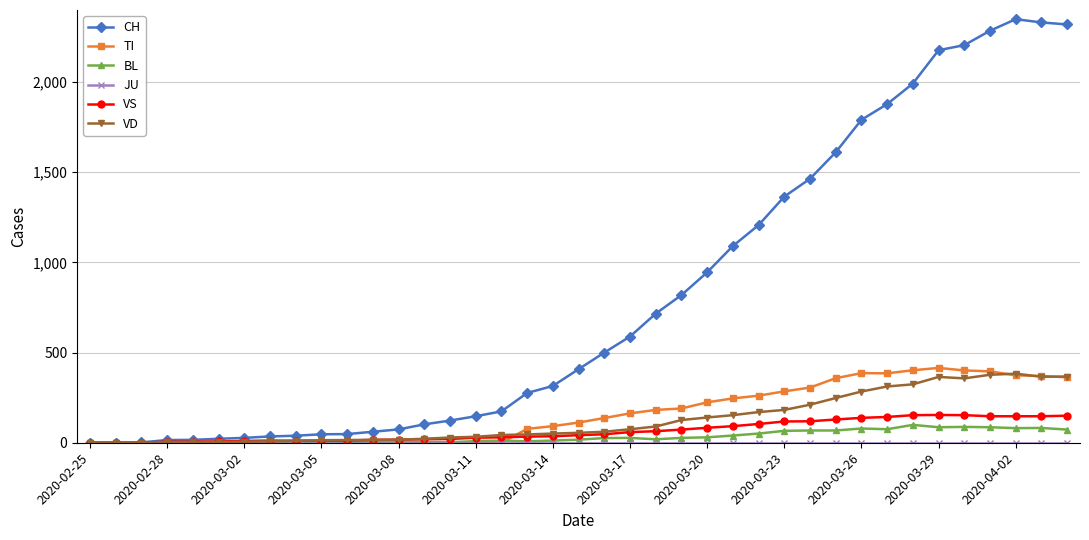

True or false: VS has more than 0 interior local peaks.

True